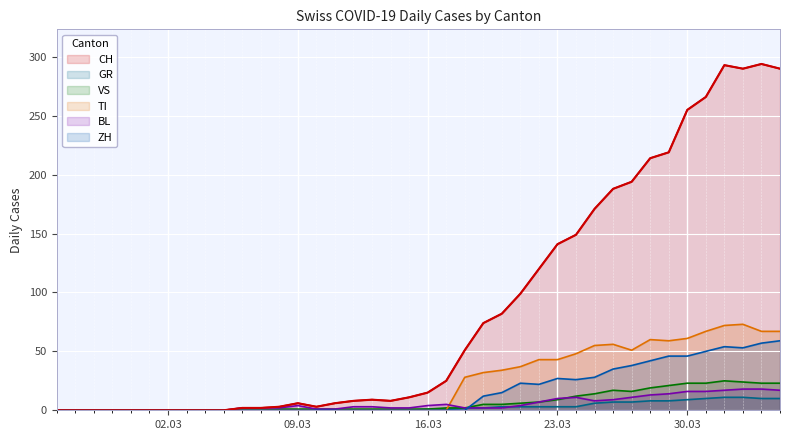

At which label does VS reach its peak?

2020-04-01